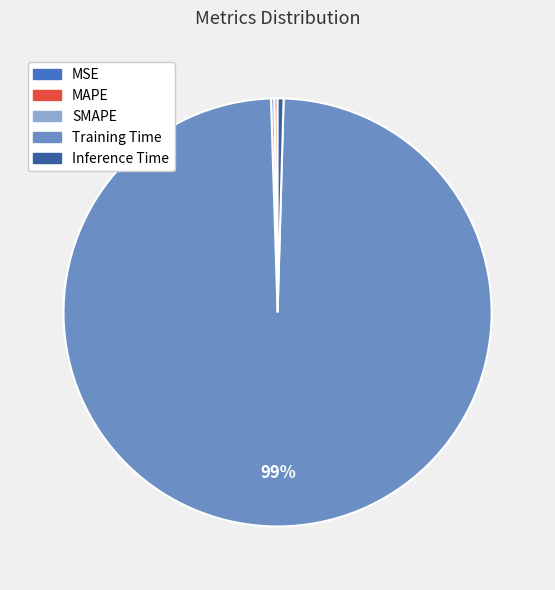

Which slice is the largest?

Training Time